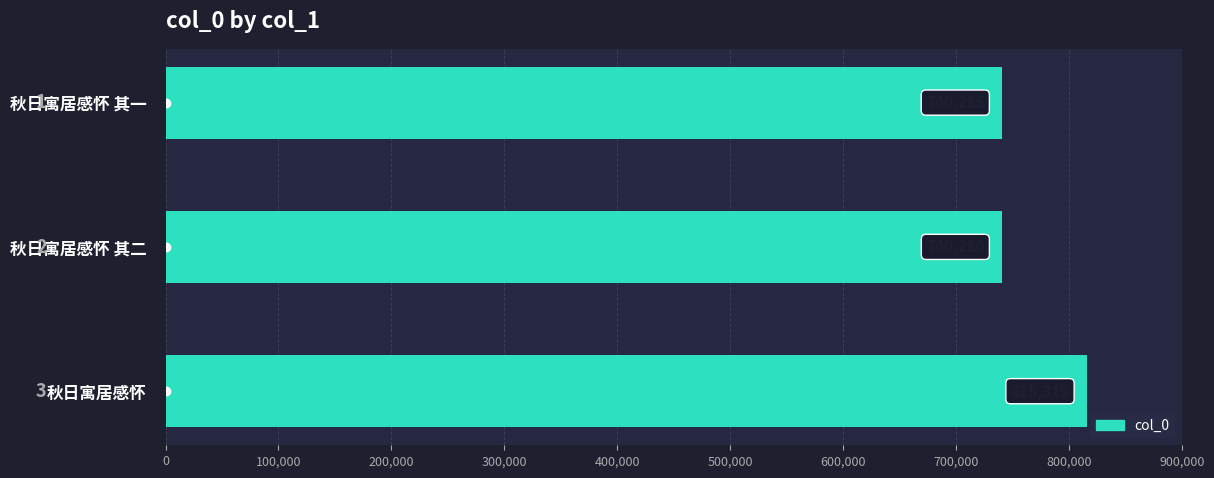

Reading top to bottom, extract all data points from this chart.

秋日寓居感怀 其一=740285	秋日寓居感怀 其二=740286	秋日寓居感怀=815319